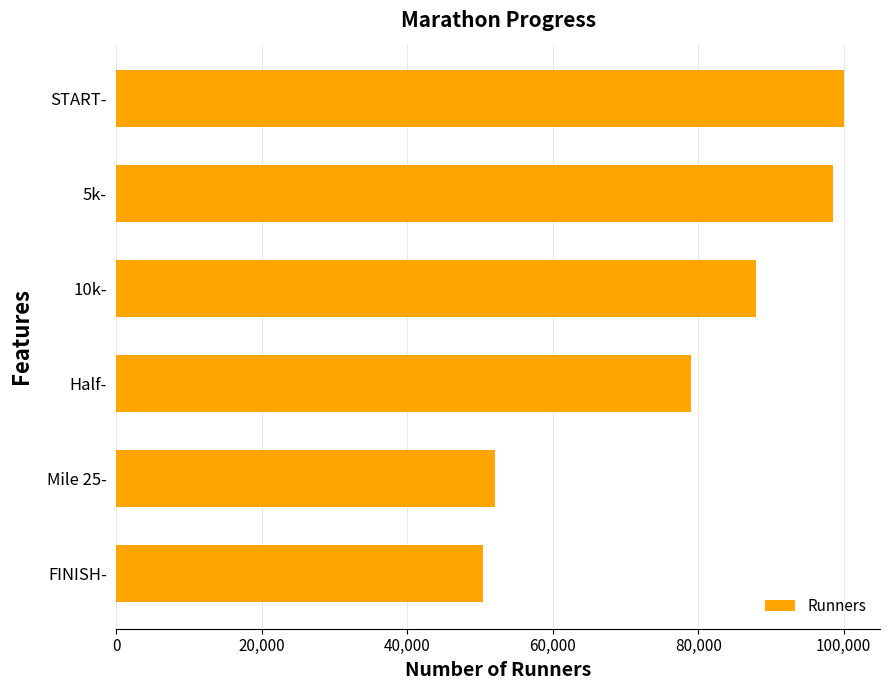

List the labels in order of value, largest first.

START-, 5k-, 10k-, Half-, Mile 25-, FINISH-